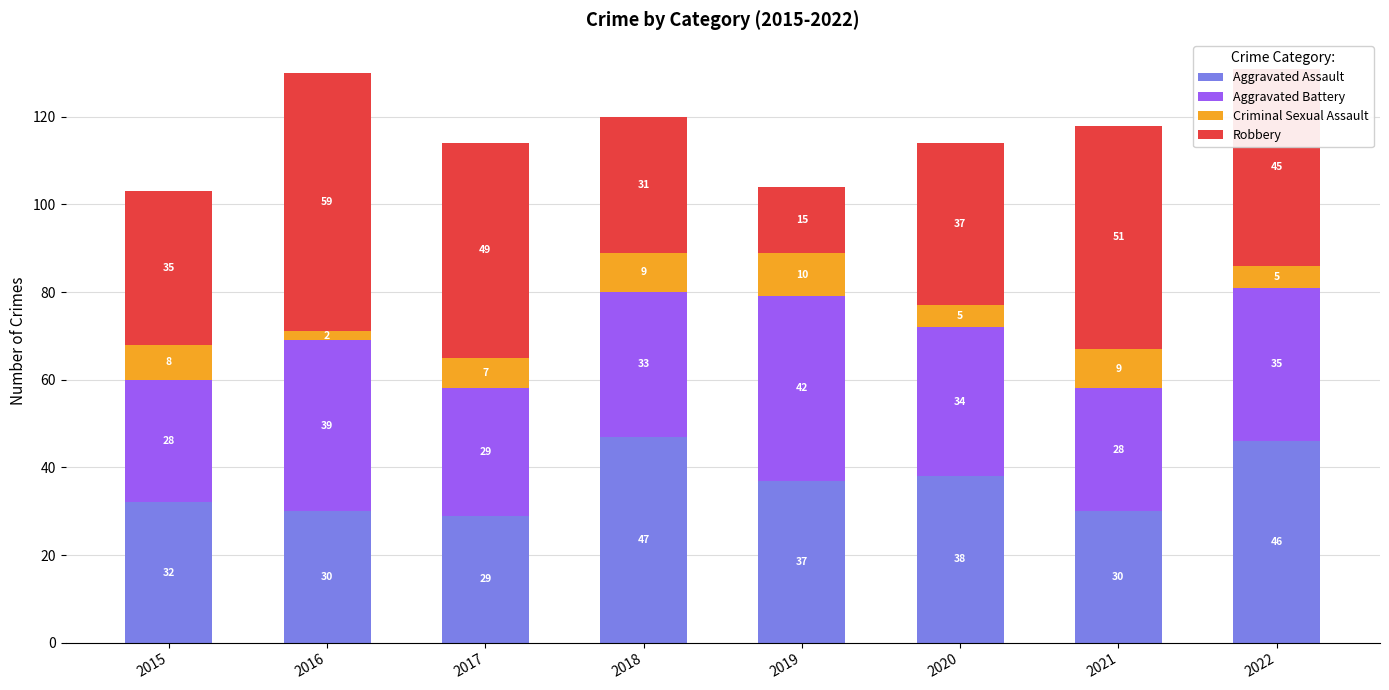

Which category has the lowest value in the Aggravated Assault series?

2017